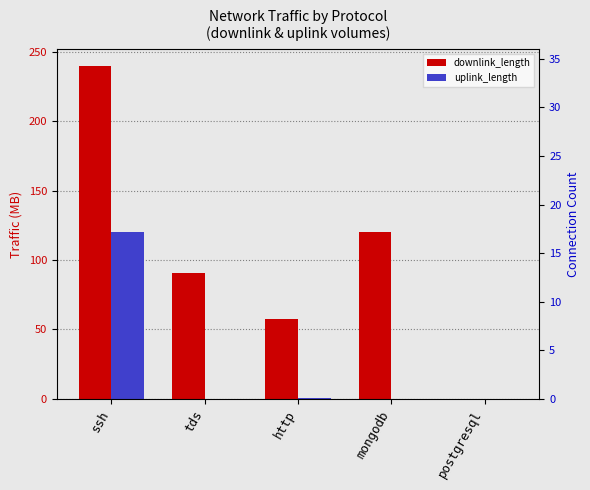

What is the difference between the maximum and second lowest values in the downlink_length series?

182.3